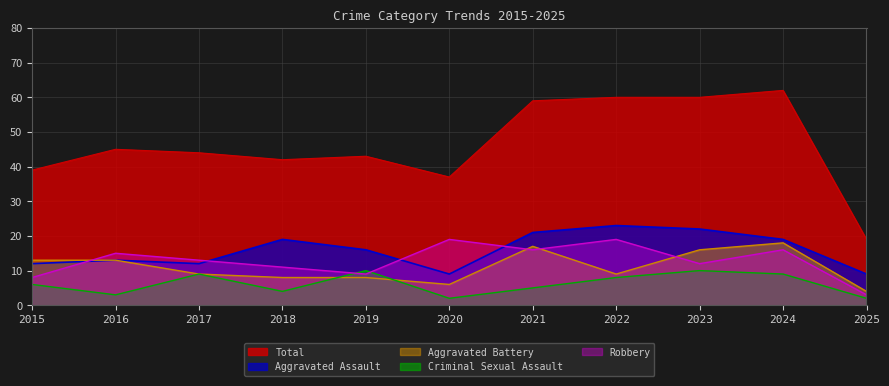

What is the average value of the Criminal Sexual Assault series?

6